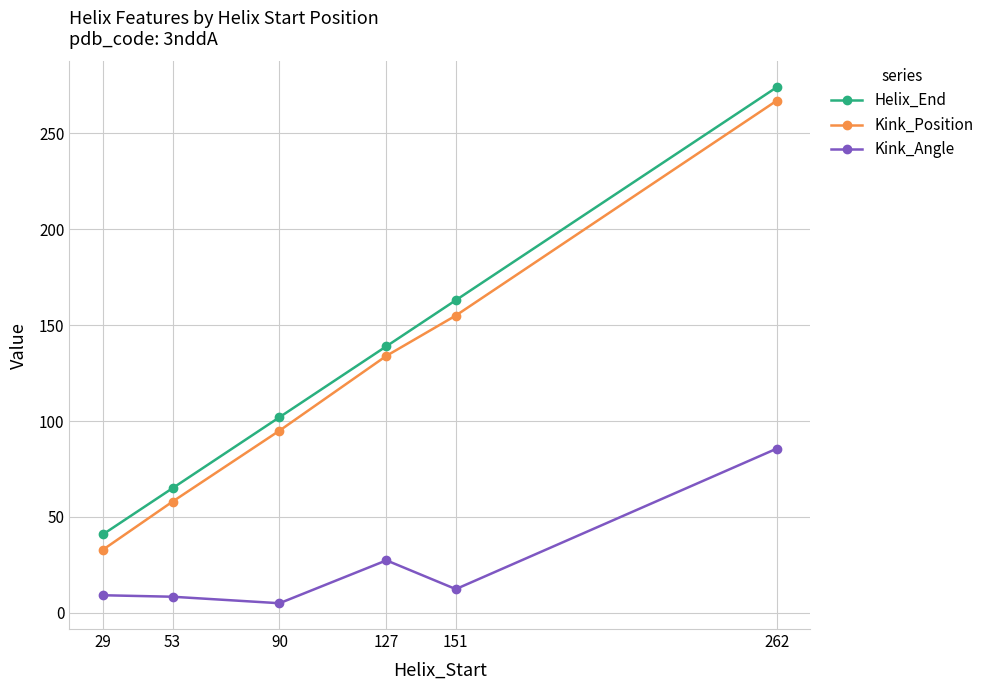

In Kink_Angle, how many points are lower than both neighbors (excluding endpoints)?

2